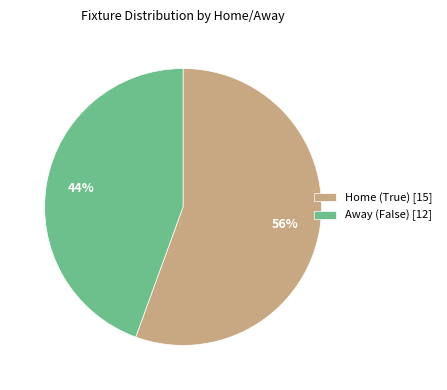

Approximately how many times larger is the value at Home (True) [15] compared to Away (False) [12]?

1.3